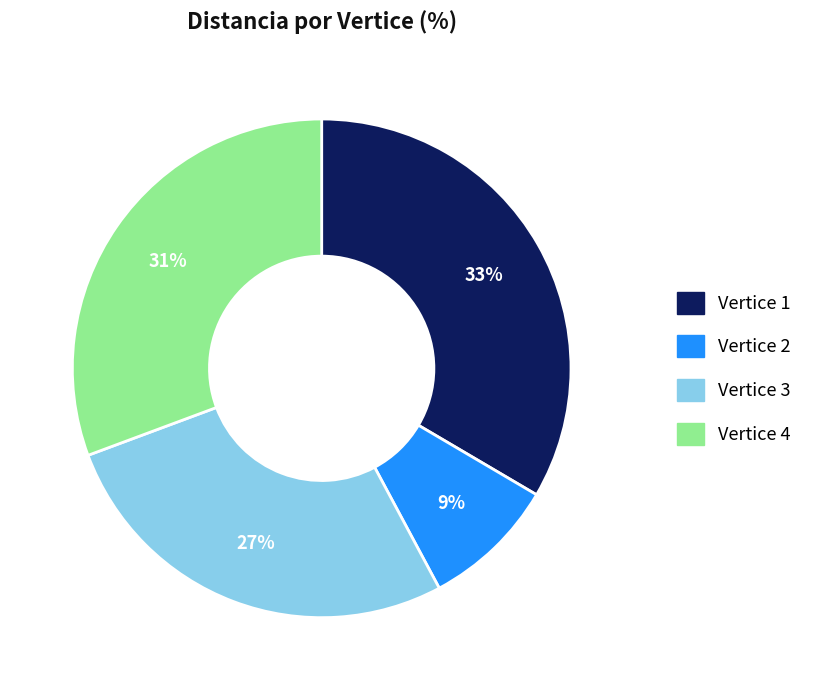

Is there a majority slice in this chart?

No